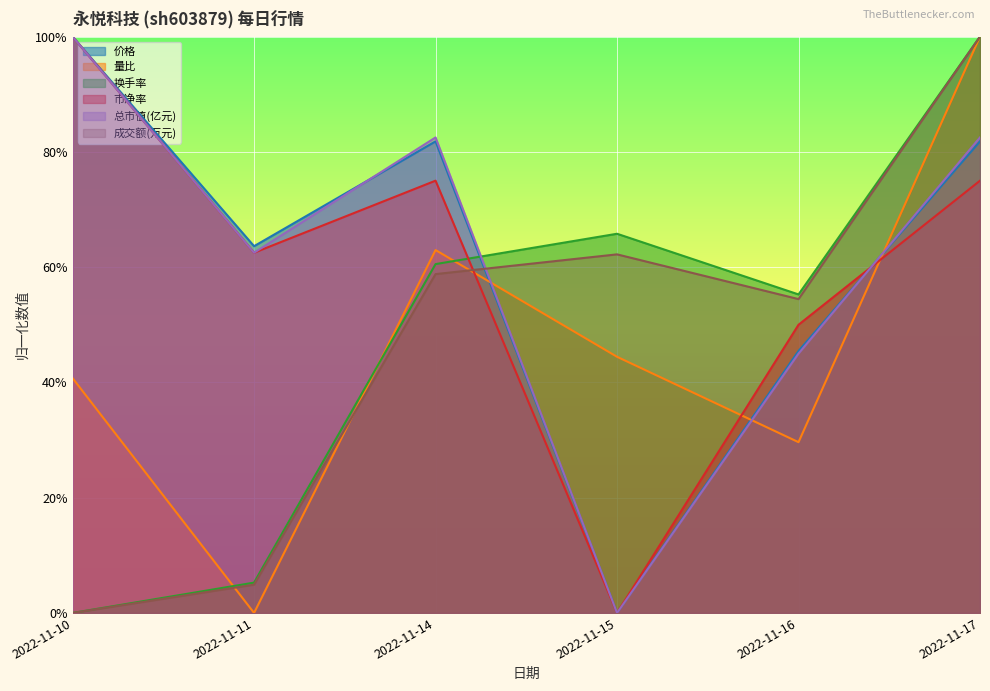

At which label is 成交额(万元) closest to 0?

2022-11-10